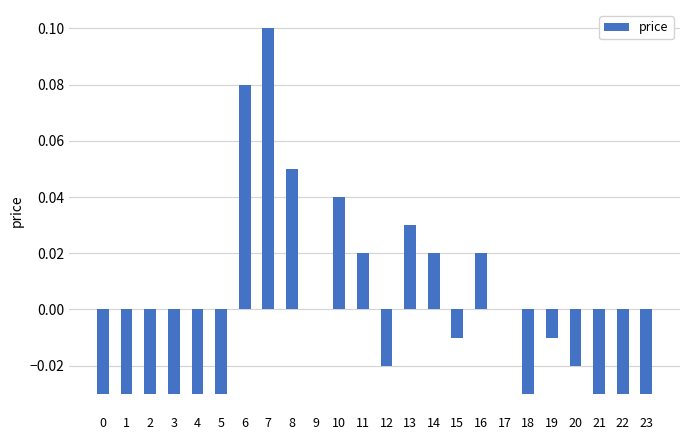

Between 16 and 15, which is larger?

16